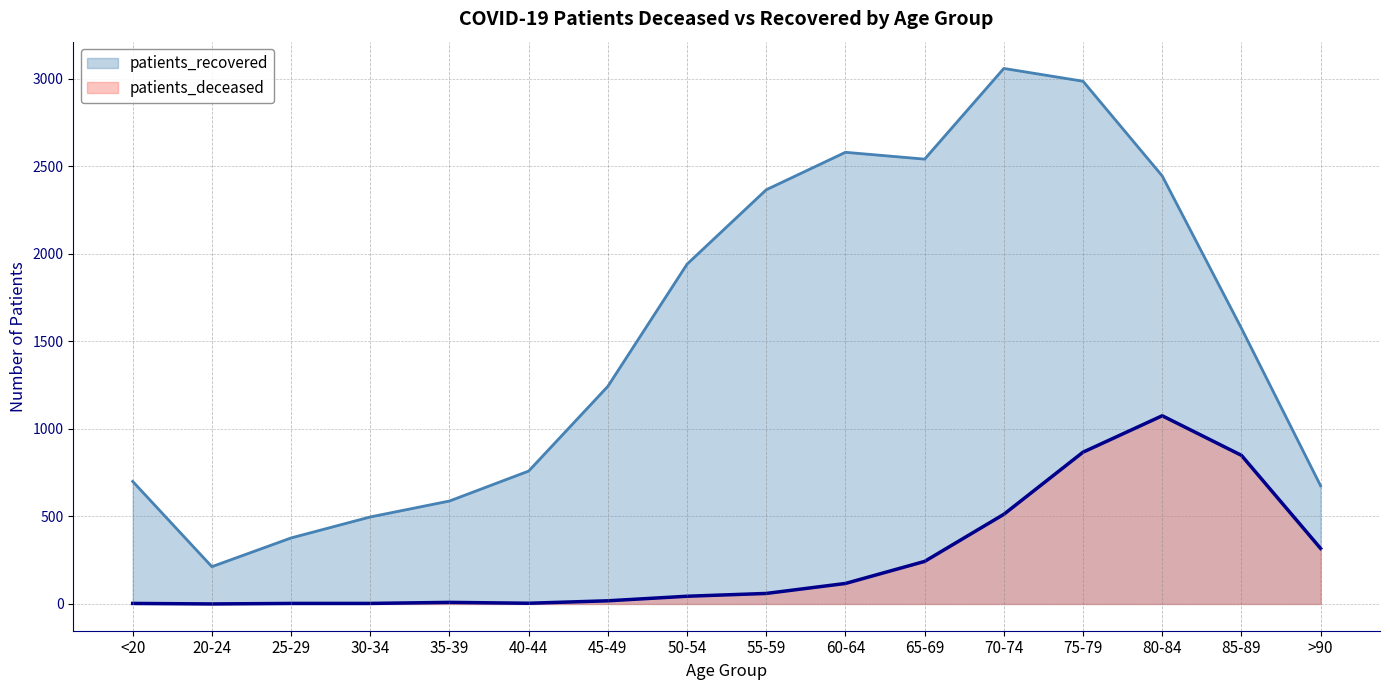

Rank the series by their maximum value, from lowest to highest.

patients_deceased, patients_recovered